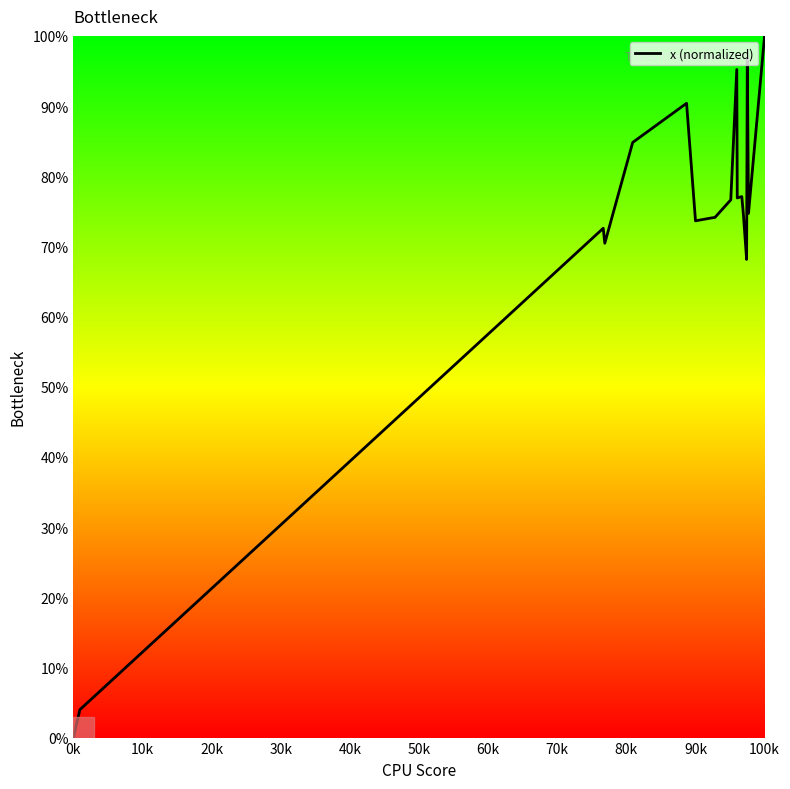

What is the greatest value displayed?

100.0